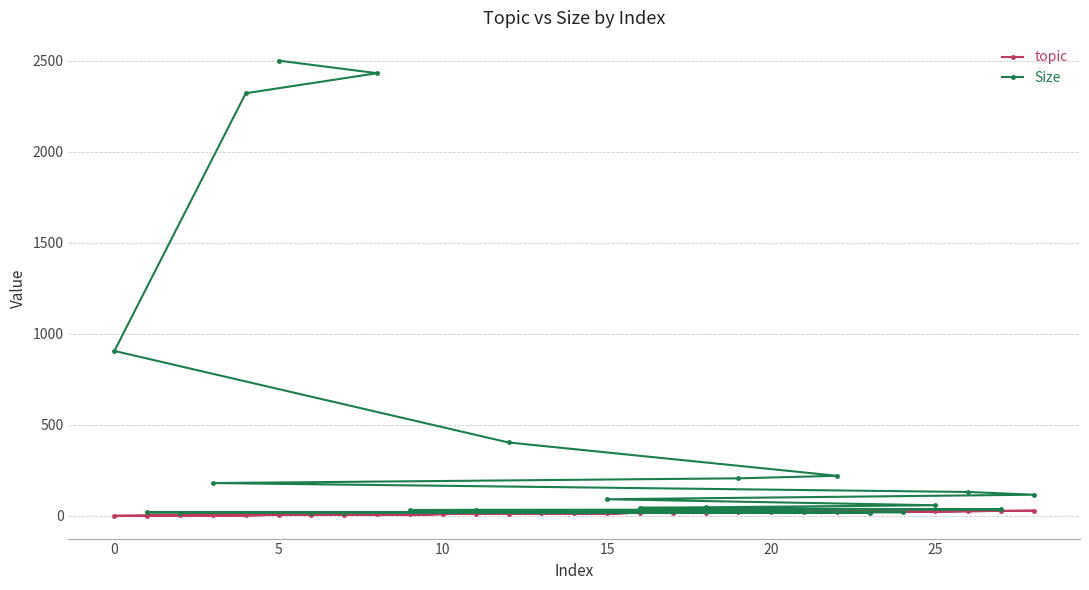

Which series has the widest spread of values?

Size